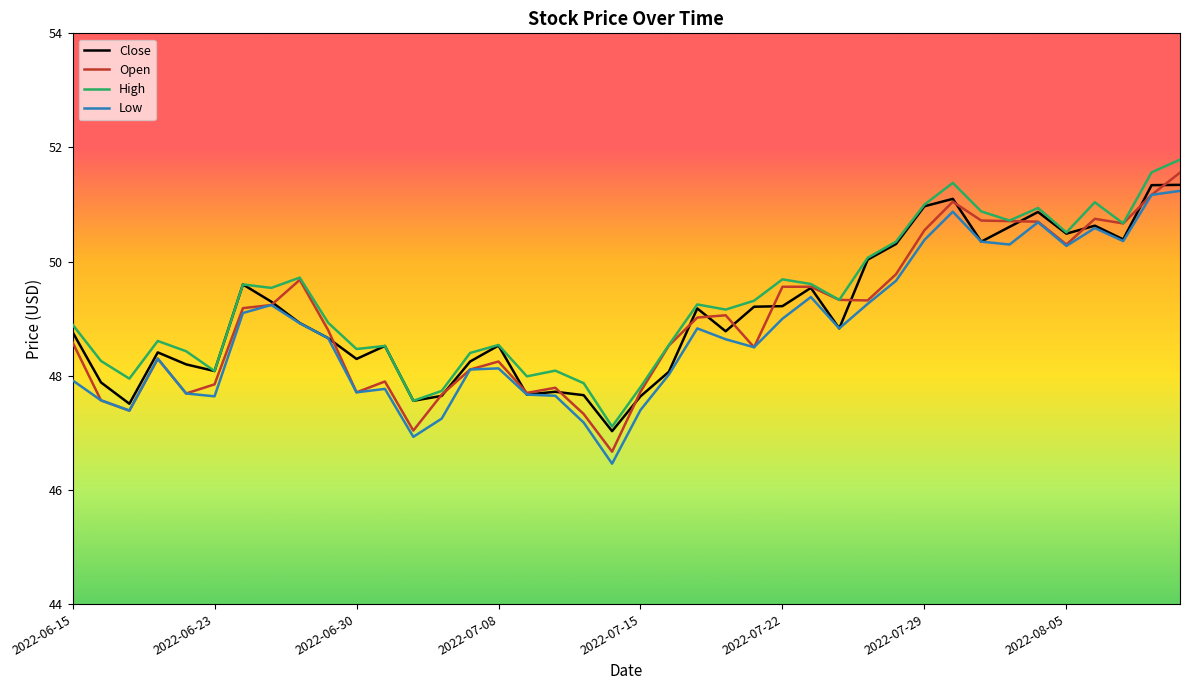

What are all the series names shown in the legend?

Close, Open, High, Low